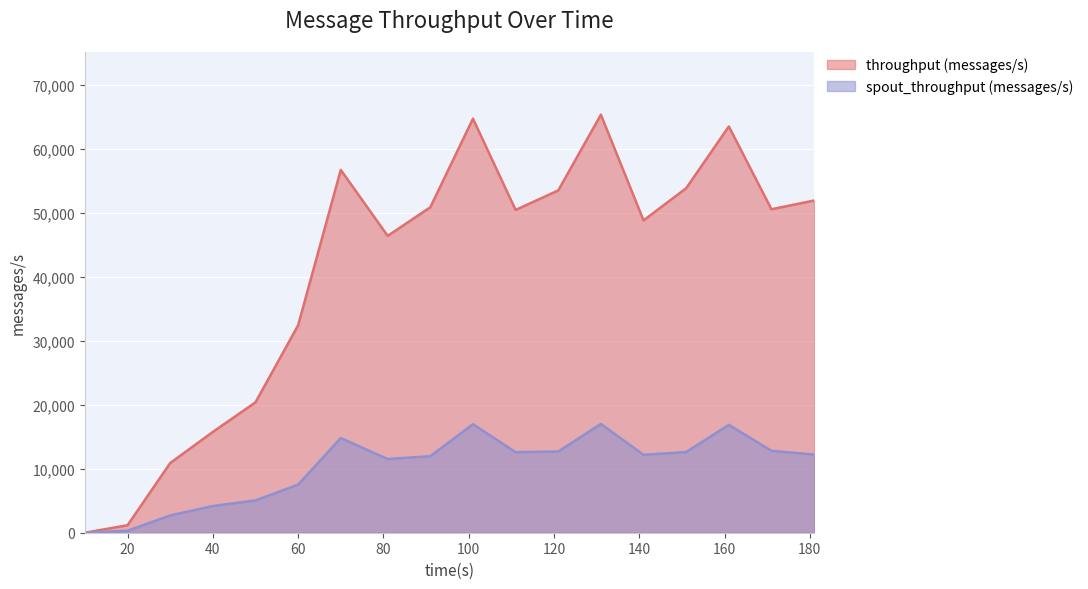

Count the number of categories in the chart.

18